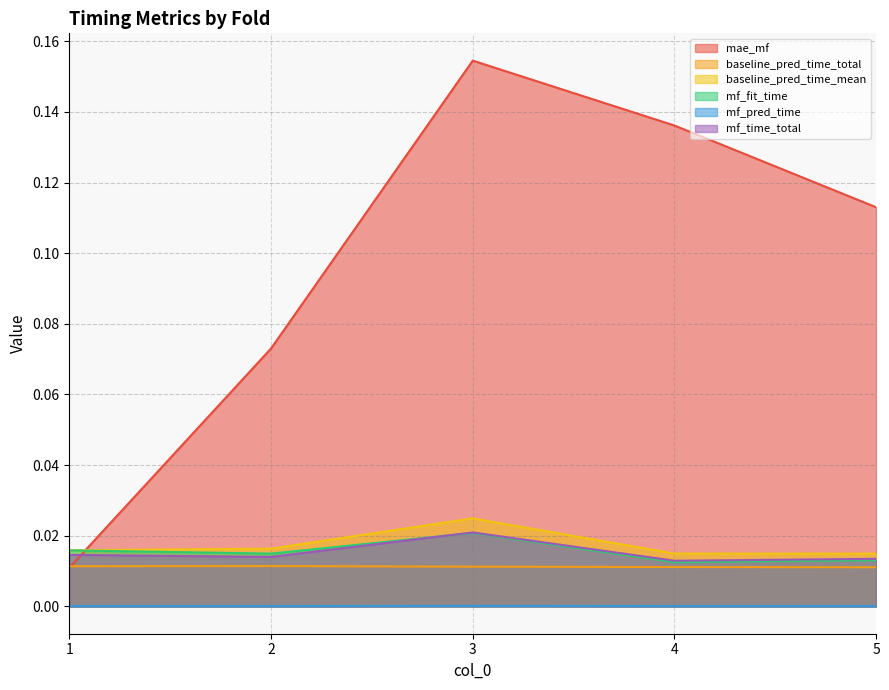

What is the total value across all series at 3?

0.2